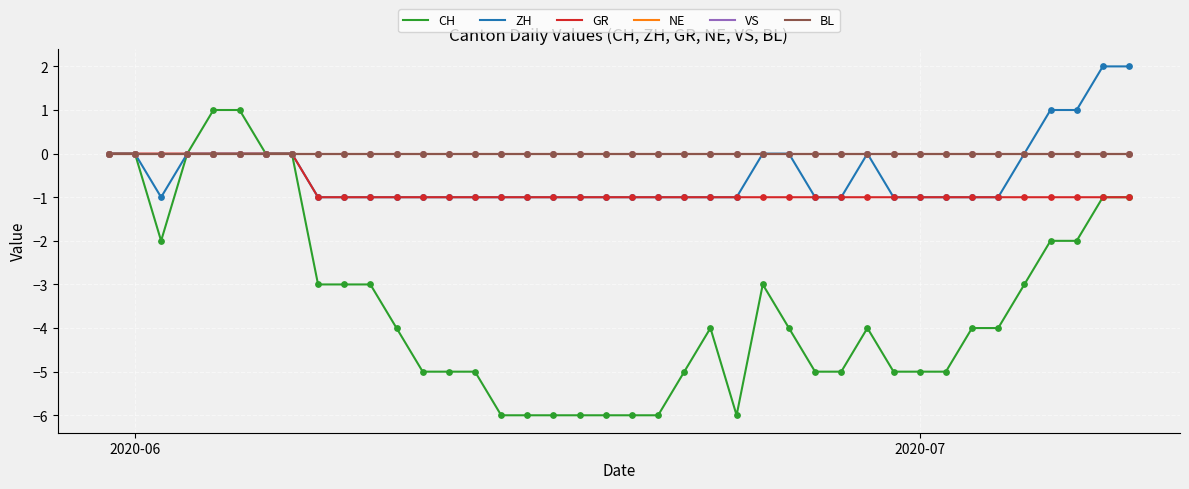

Does the chart have visible grid lines?

Yes